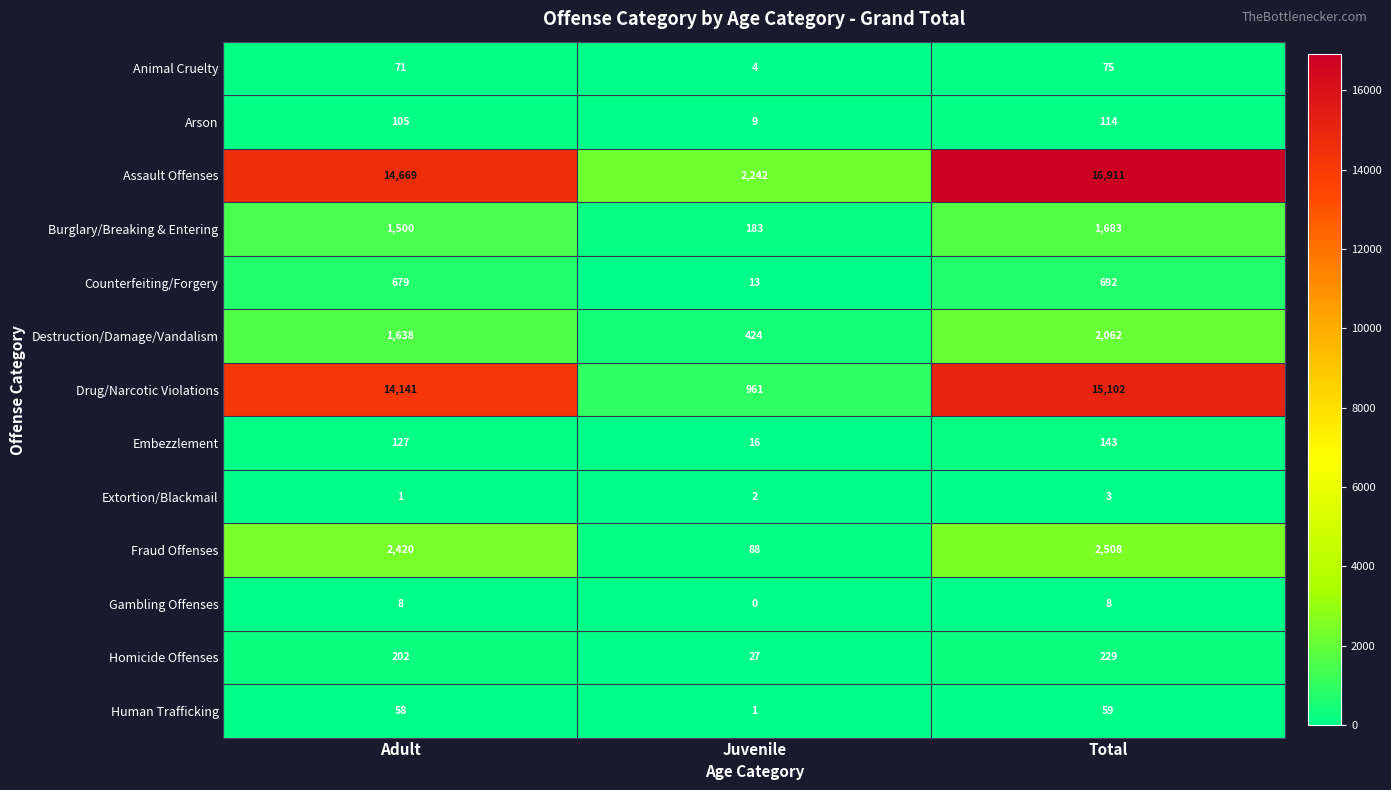

What is the difference between the highest and lowest values at Adult?

14668